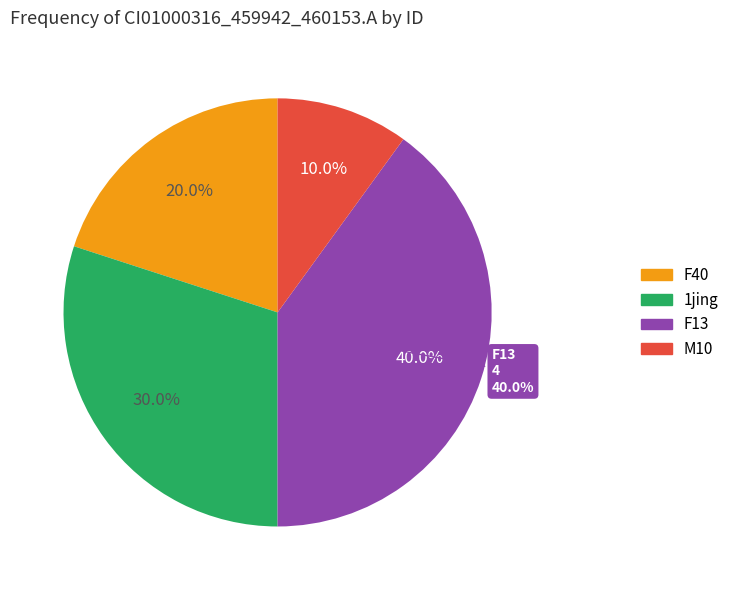

What percentage is NOT represented by F13?

60.0%